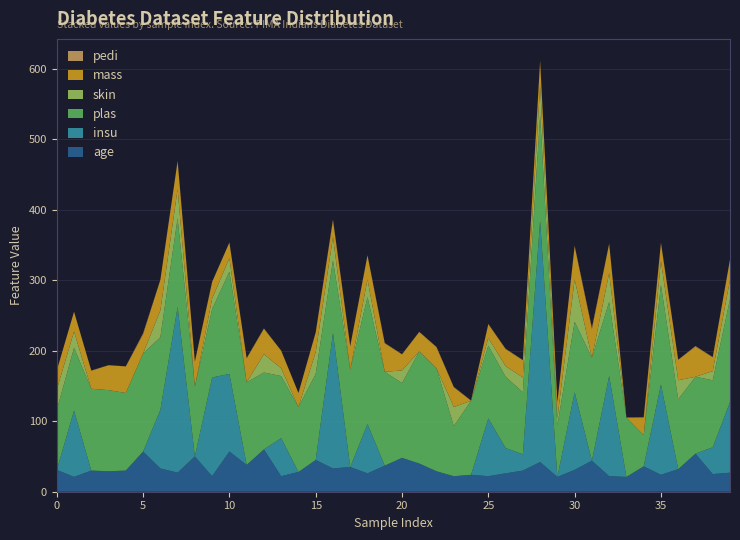

Reading left to right, extract all data points from this chart.

pedi: 0.4	0.2	0.2	0.1	0.2	1.4	0.2	0.7	0.4	0.5	0.2	0.3	0.5	0.3	0.2	0.5	1.0	0.4	0.3	0.7	0.2	0.3	0.6	0.6	0.3	0.5	0.5	0.3	0.7	0.2	1.0	1.8	0.2	0.3	0.6	0.7	0.2	0.8	0.3	0.2
mass: 26.6	28.1	25.6	35.3	37.6	27.1	43.3	39.3	35.4	23.2	22.2	34.1	36.0	24.8	19.9	27.6	24.0	33.2	34.0	40.2	22.7	27.4	29.7	28.0	0.0	19.4	24.2	24.4	34.7	23.0	46.8	40.5	41.5	0.0	25.0	25.4	29.0	42.7	19.6	28.9
plas: 85.0	89.0	116.0	115.0	110.0	139.0	103.0	126.0	99.0	97.0	145.0	117.0	109.0	88.0	92.0	122.0	103.0	138.0	180.0	133.0	106.0	159.0	146.0	71.0	105.0	103.0	101.0	88.0	150.0	73.0	100.0	146.0	105.0	84.0	44.0	141.0	99.0	109.0	95.0	146.0
insu: 0.0	94.0	0.0	0.0	0.0	0.0	83.0	235.0	0.0	140.0	110.0	0.0	0.0	54.0	0.0	0.0	192.0	0.0	70.0	0.0	0.0	0.0	0.0	0.0	0.0	82.0	36.0	23.0	342.0	0.0	110.0	0.0	142.0	0.0	0.0	128.0	0.0	0.0	38.0	100.0
skin: 29.0	23.0	0.0	0.0	0.0	0.0	38.0	41.0	0.0	15.0	19.0	0.0	26.0	11.0	0.0	31.0	33.0	0.0	25.0	0.0	18.0	0.0	0.0	27.0	0.0	11.0	15.0	21.0	42.0	10.0	60.0	0.0	41.0	0.0	0.0	34.0	27.0	0.0	13.0	27.0
age: 31.0	21.0	30.0	29.0	30.0	57.0	33.0	27.0	50.0	22.0	57.0	38.0	60.0	22.0	28.0	45.0	33.0	35.0	26.0	37.0	48.0	40.0	29.0	22.0	24.0	22.0	26.0	30.0	42.0	21.0	31.0	44.0	22.0	21.0	36.0	24.0	32.0	54.0	25.0	27.0